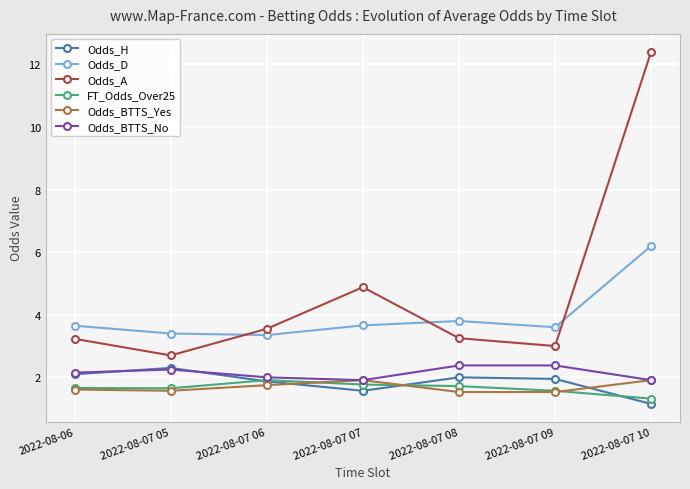

What is the approximate value of Odds_BTTS_No at 2022-08-07 06?

2.0